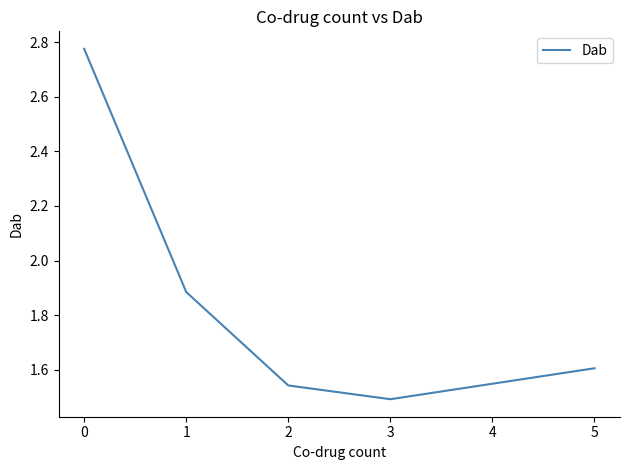

Rank the categories by value from lowest to highest.

3, 2, 5, 1, 0